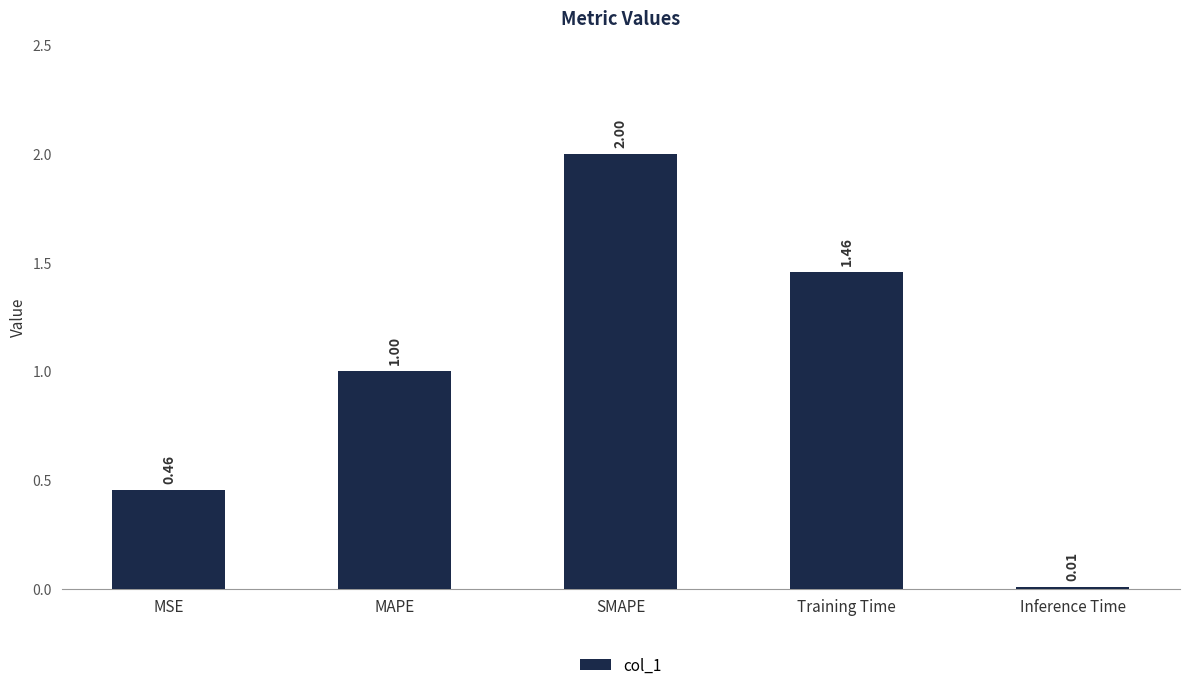

Count the number of data series in this chart.

1